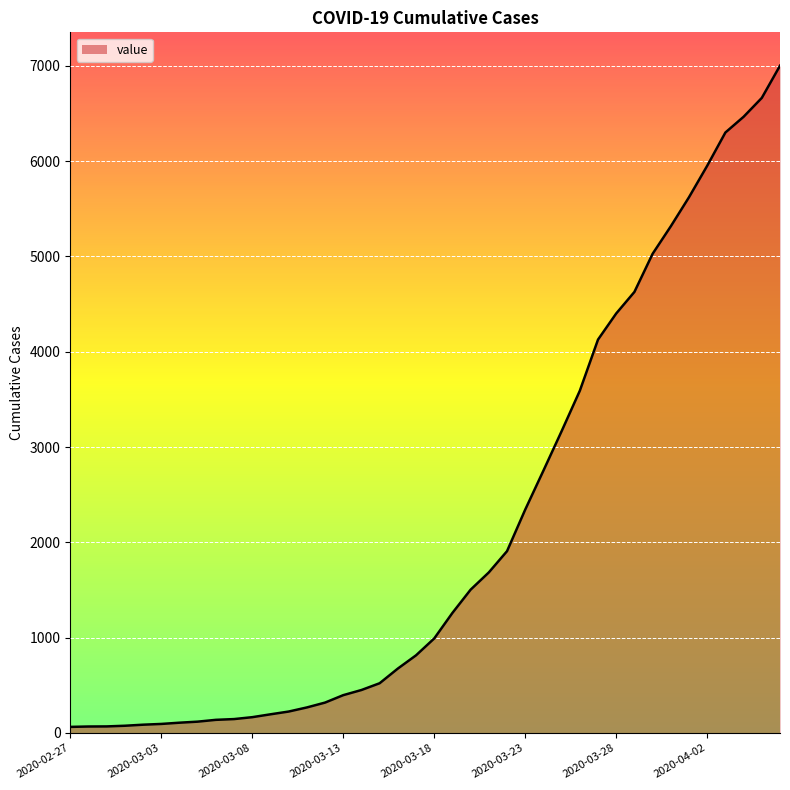

What is the greatest value displayed?

7002